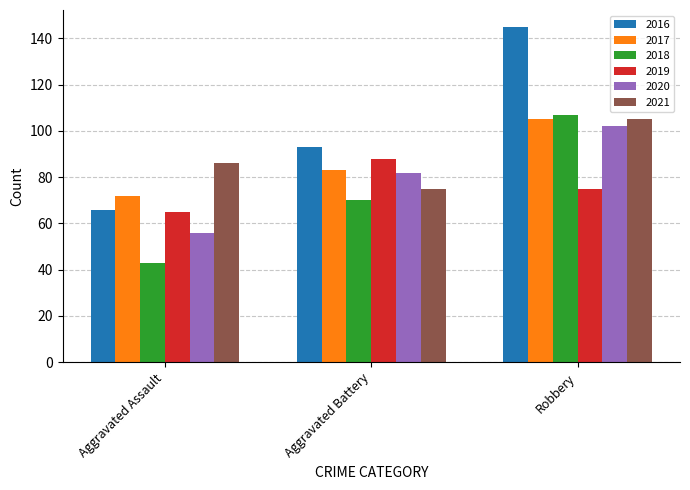

How many distinct data groups are displayed?

6